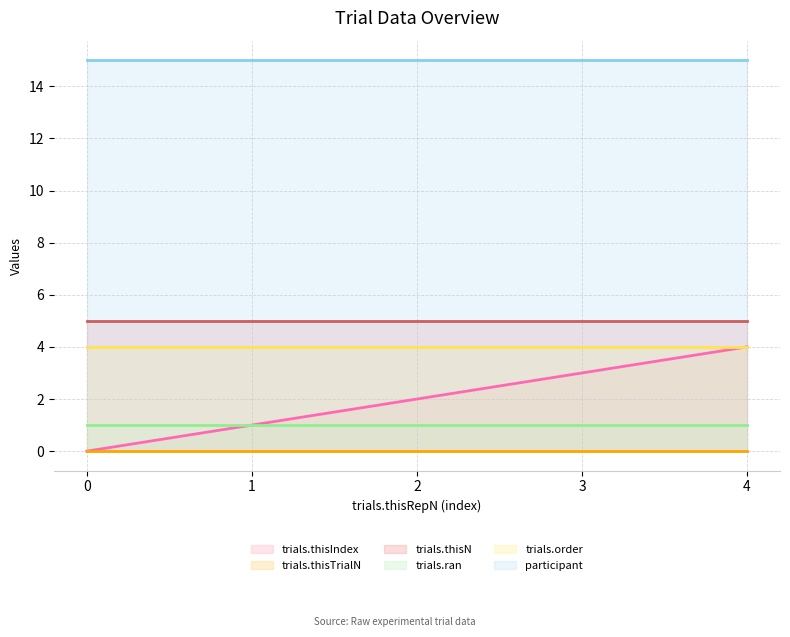

What is the spread (max minus min) of values at 1?

15